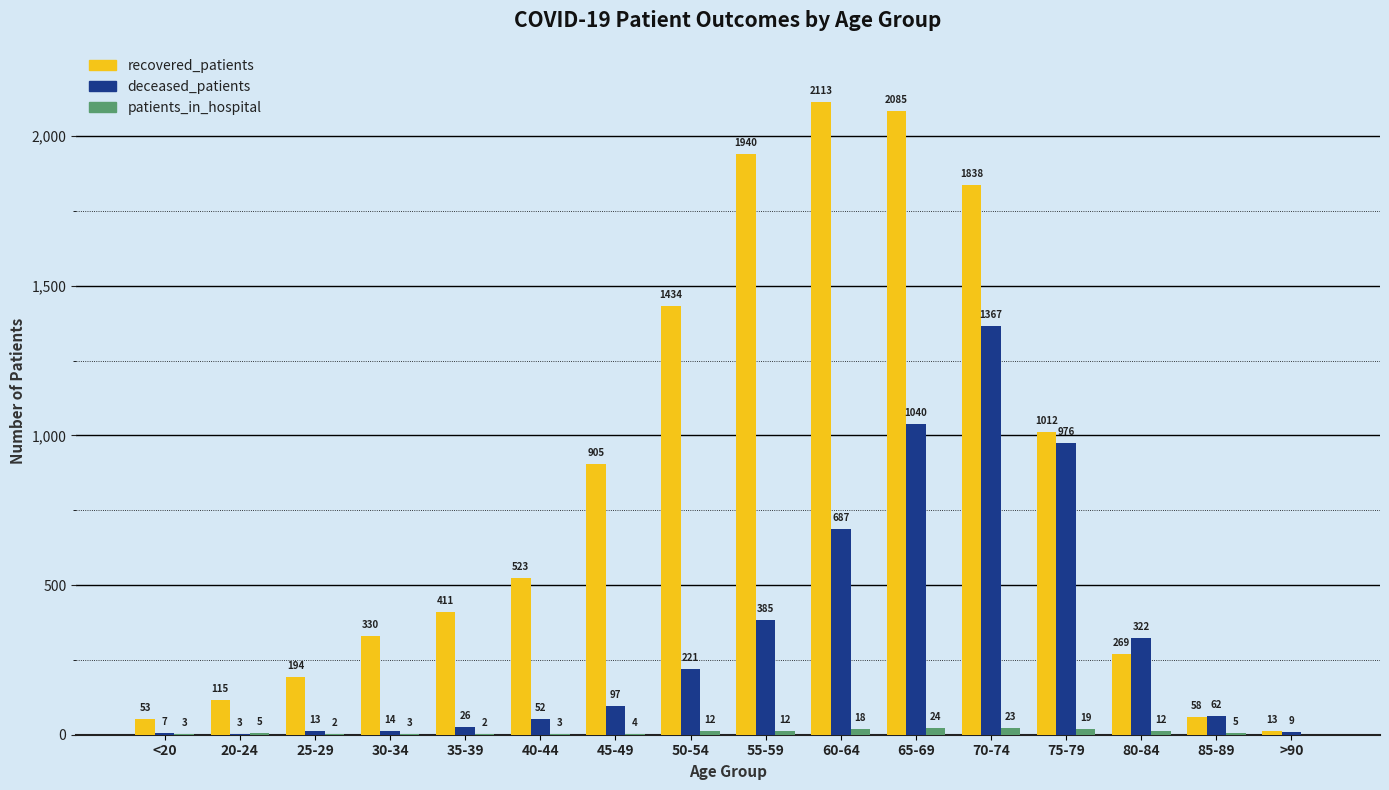

Reading right to left, extract all data points from this chart.

recovered_patients: 13	58	269	1012	1838	2085	2113	1940	1434	905	523	411	330	194	115	53
deceased_patients: 9	62	322	976	1367	1040	687	385	221	97	52	26	14	13	3	7
patients_in_hospital: 0	5	12	19	23	24	18	12	12	4	3	2	3	2	5	3